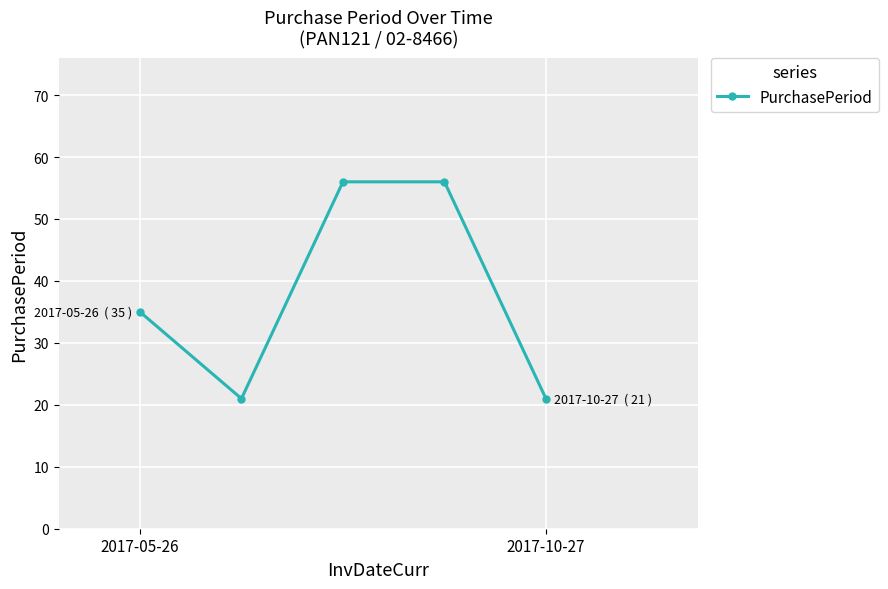

What is the minimum value shown in the chart?

21